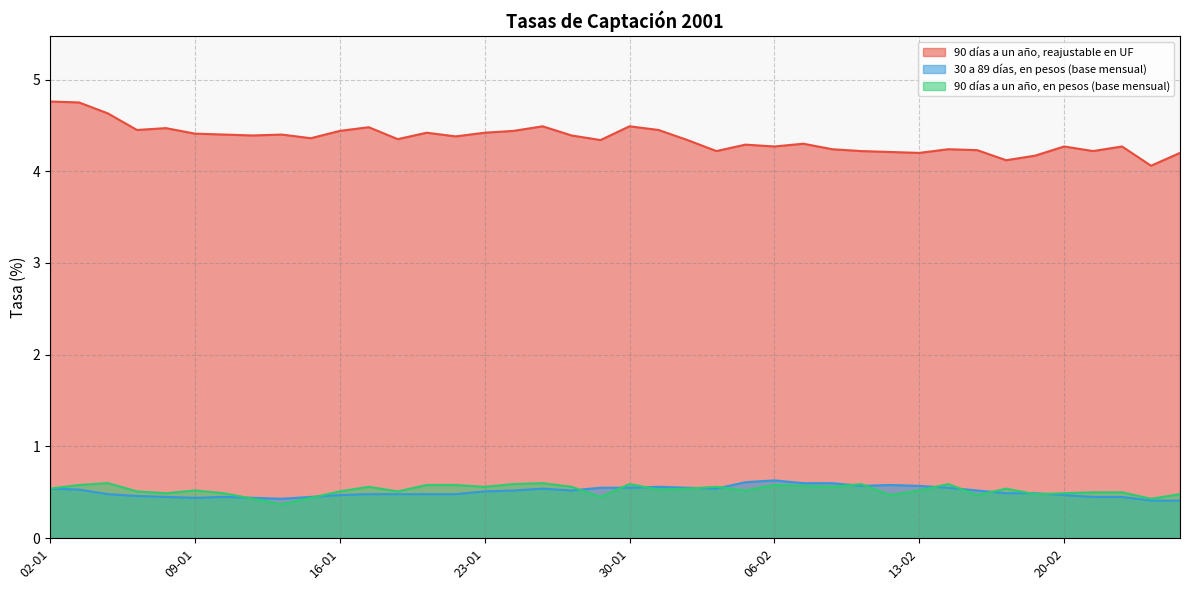

Is it true that 90 días a un año, en pesos (base mensual) equals 0.5 at 05-01?

True